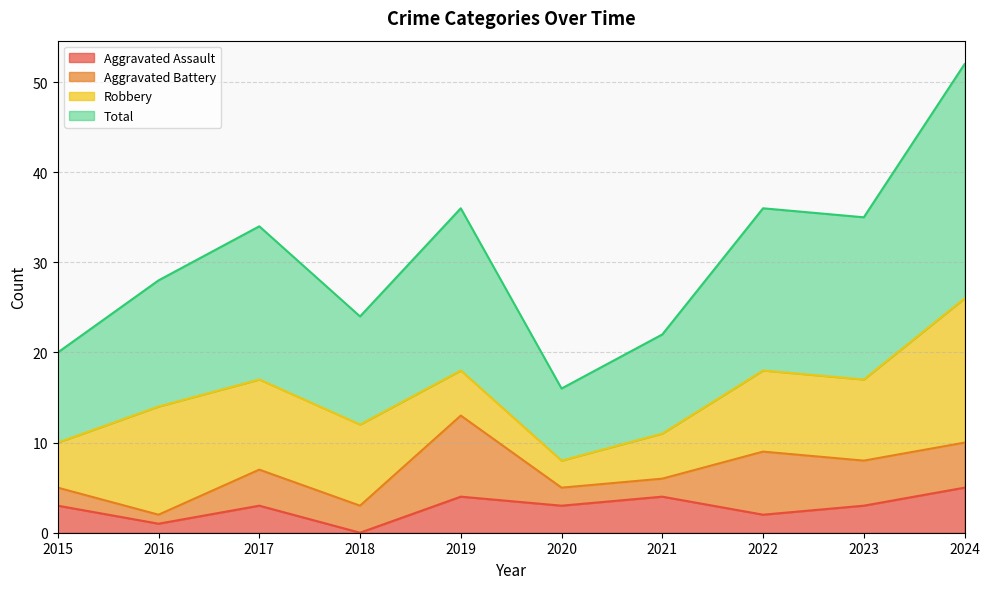

Is it true that Aggravated Assault equals 2 at 2022?

True